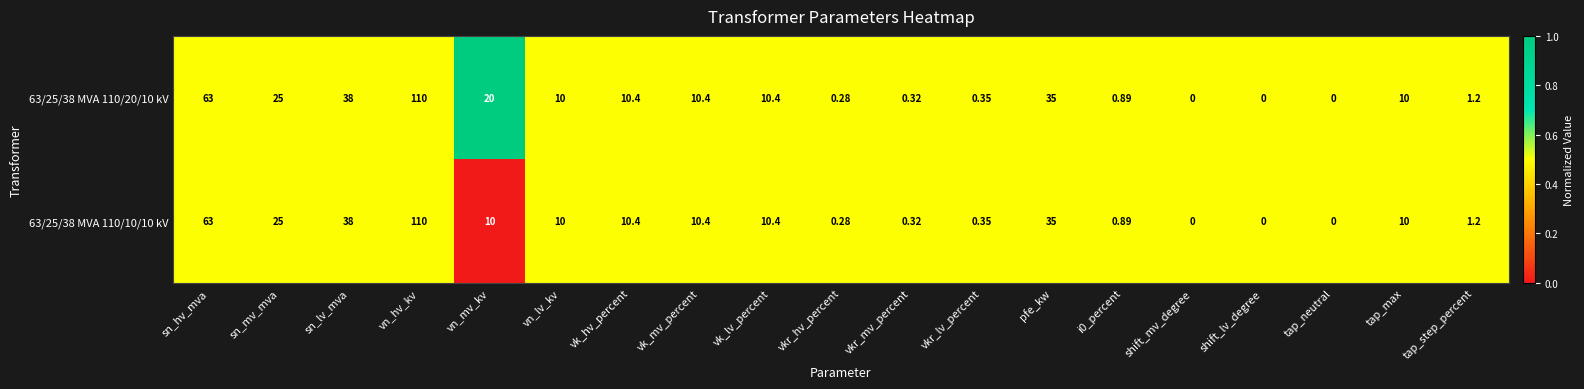

Is the value of 63/25/38 MVA 110/20/10 kV at vn_lv_kv greater than the value of 63/25/38 MVA 110/10/10 kV at vn_hv_kv?

No